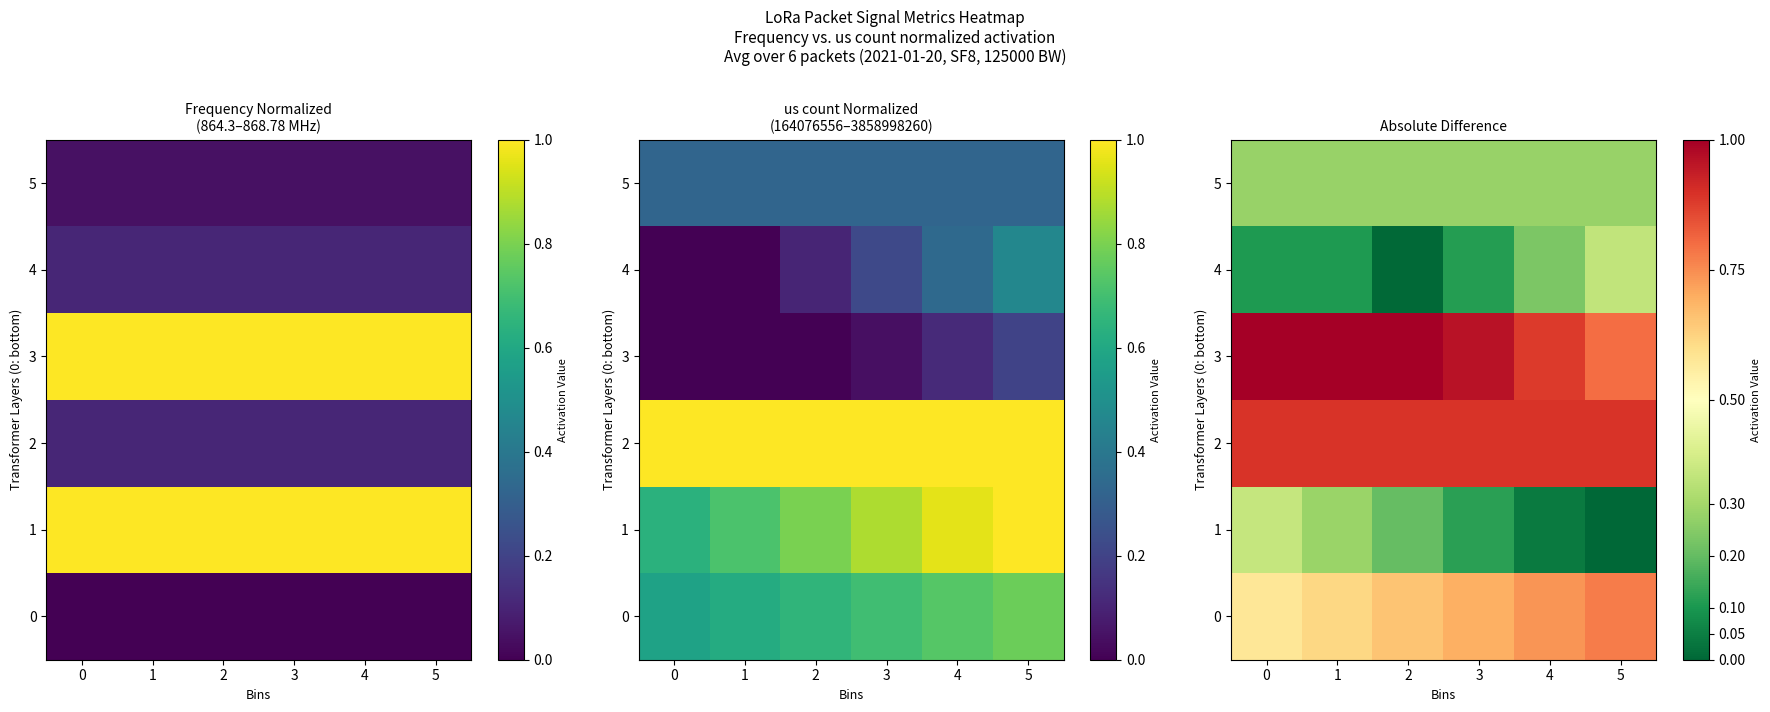

Between 3 and 0, which is larger?

3